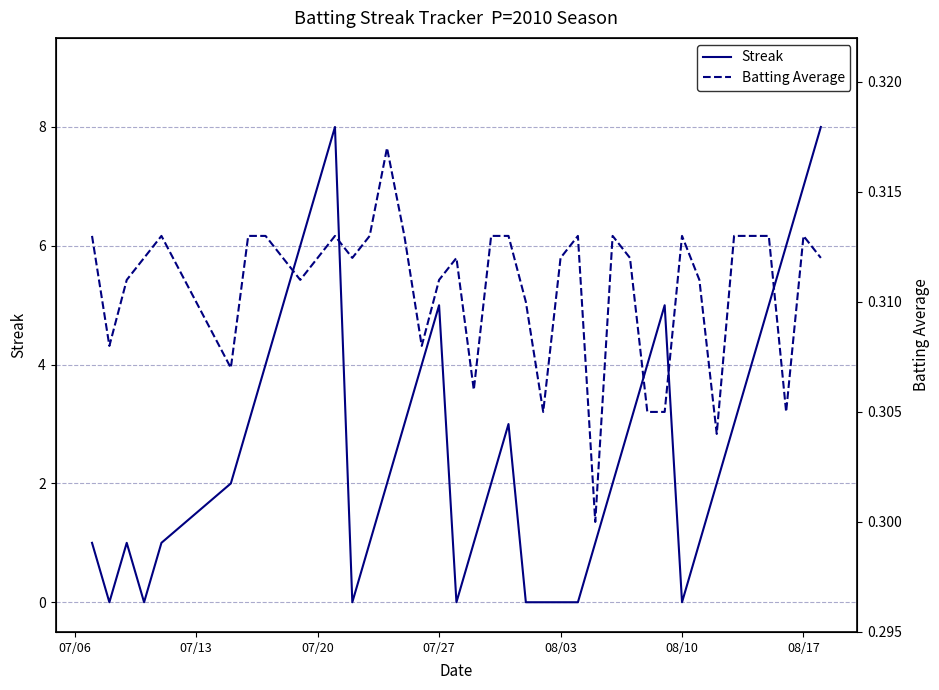

What is the maximum value shown in the chart?

8.0